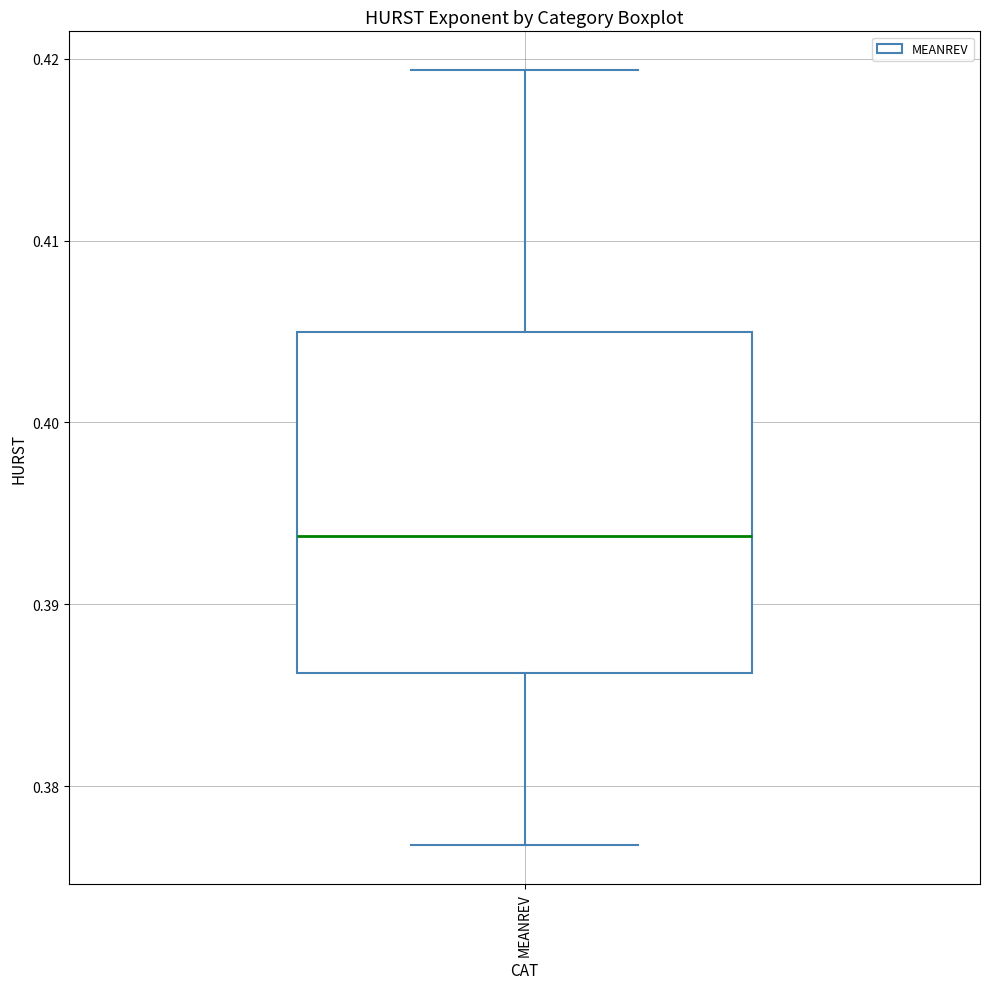

Transcribe this box plot: give where the median line is, the range the box spans, and where the two whiskers end, as read against the y-axis. The values are not printed on the chart, so give them approximately, as read against the axis.

median 0.394, box 0.386 to 0.405, whiskers 0.377 to 0.419